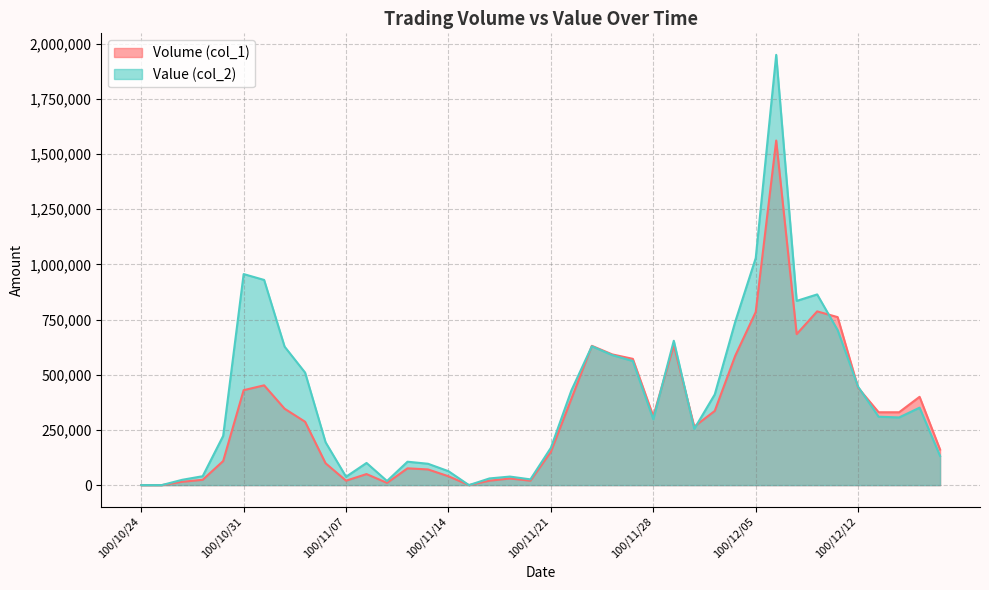

What is the sum of the Value (col_2) values at 100/12/16 and 100/10/26?

156040